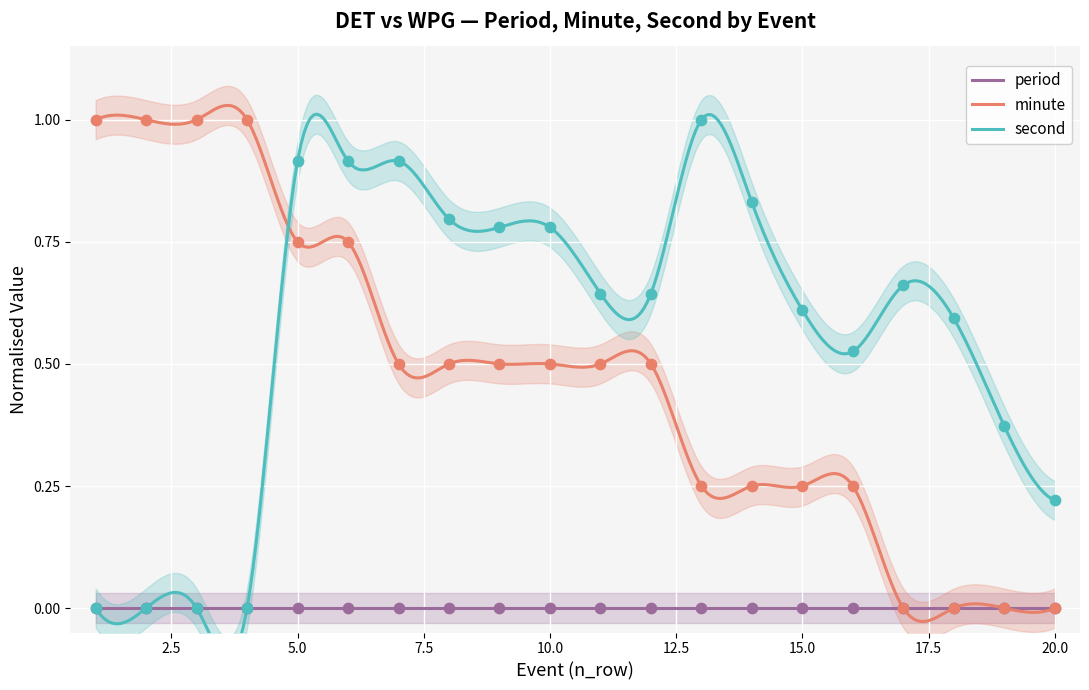

Which series contains the highest Y value?

second